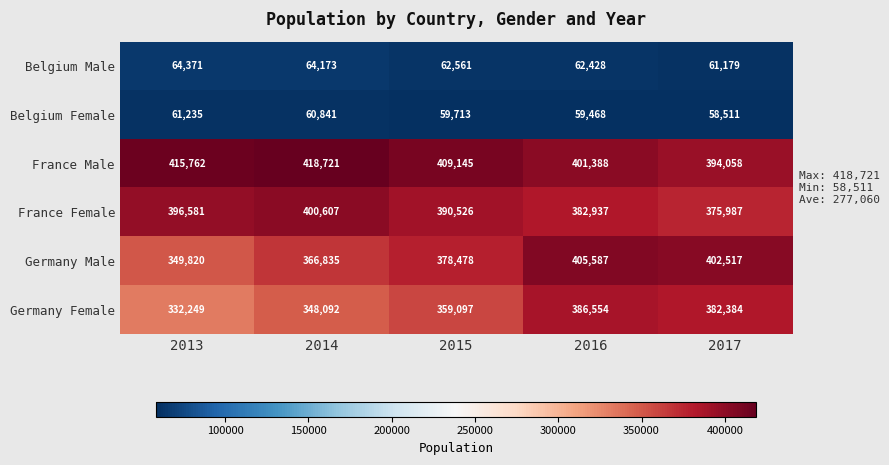

Which category has the highest value in the Germany Male series?

2016